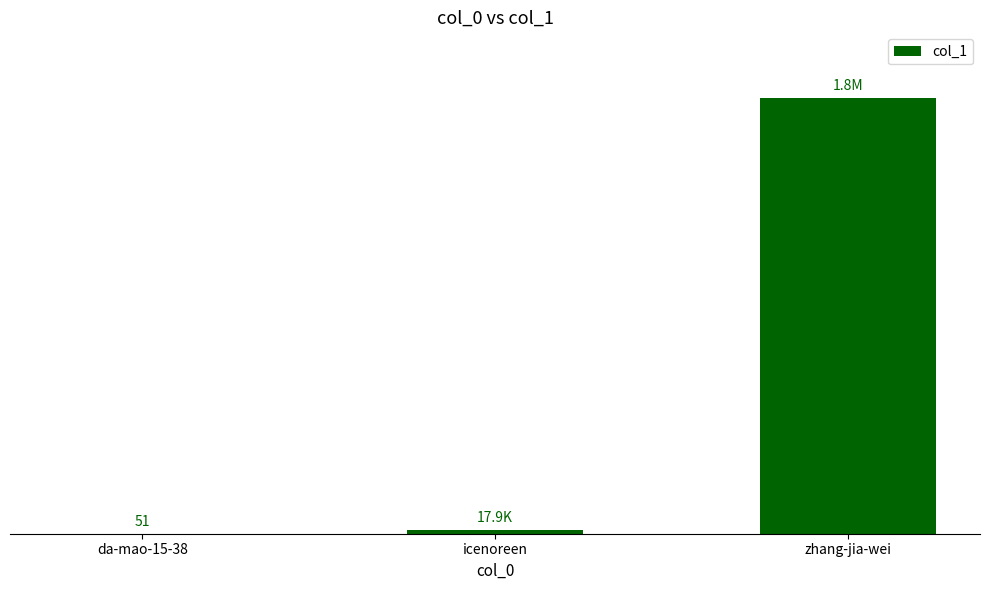

Are the bars horizontal?

No